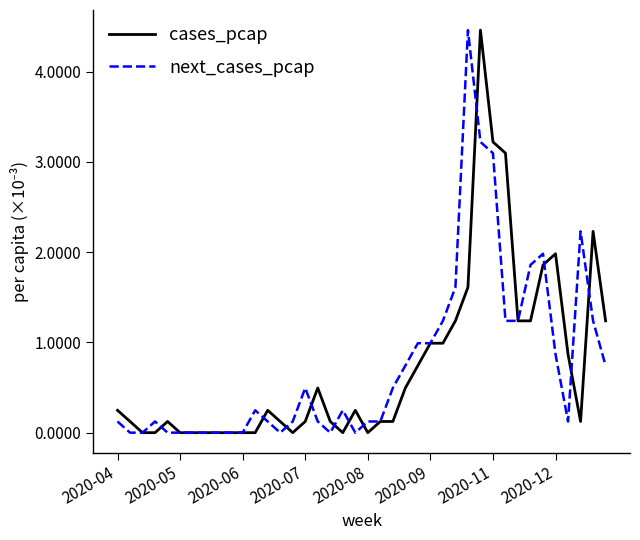

What is the maximum value for cases_pcap?

4.5